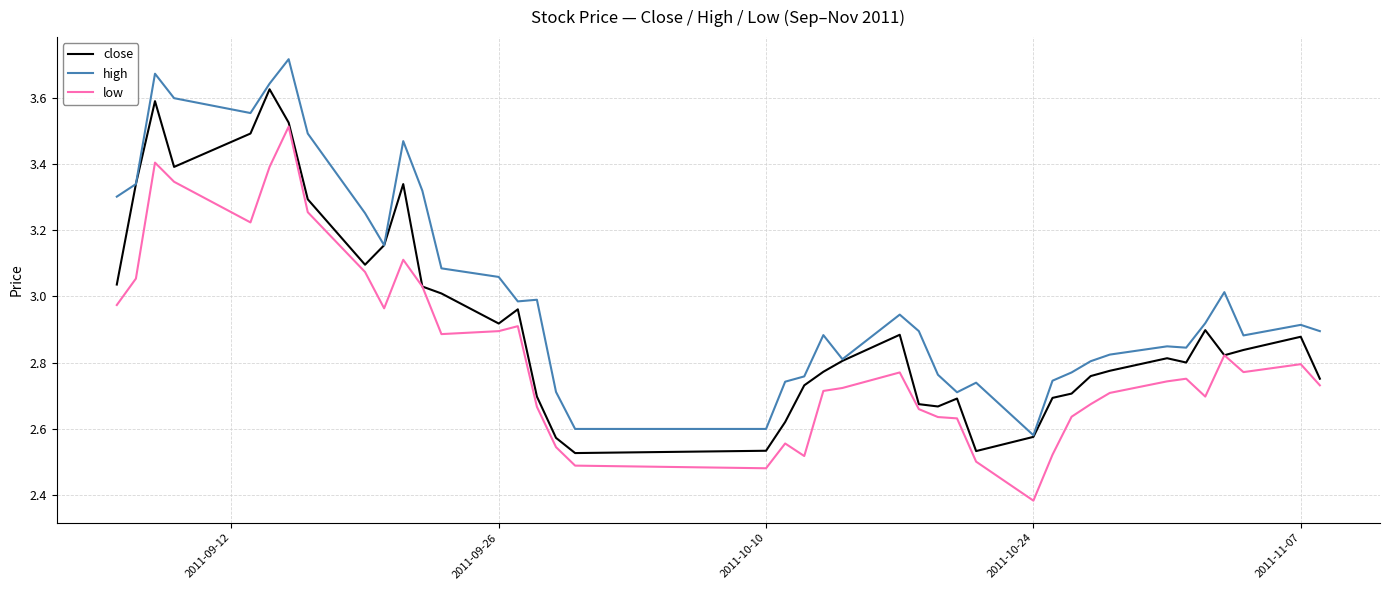

What is the sum of all high values?

120.8